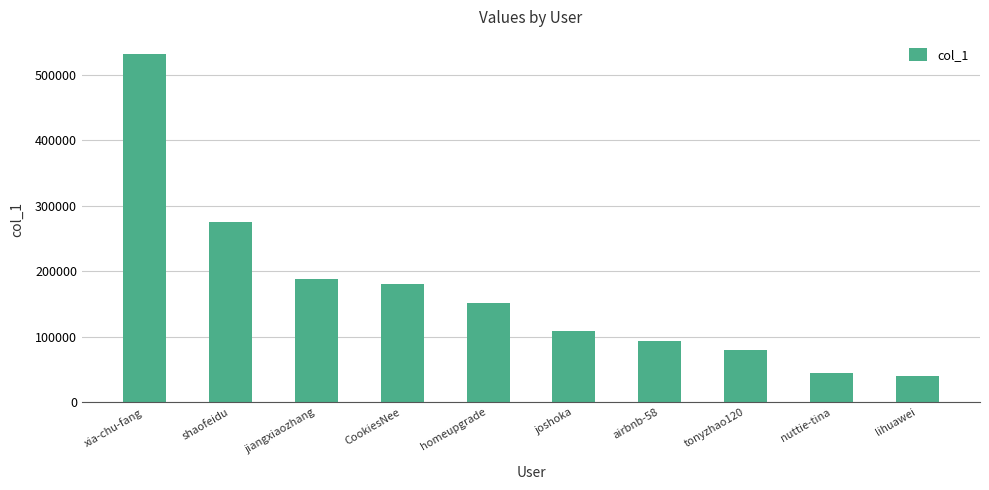

Reading left to right, list all the values displayed in this chart.

xia-chu-fang=531098	shaofeidu=275301	jiangxiaozhang=187969	CookiesNee=179936	homeupgrade=151953	joshoka=108908	airbnb-58=93265	tonyzhao120=80186	nuttie-tina=44197	lihuawei=40178